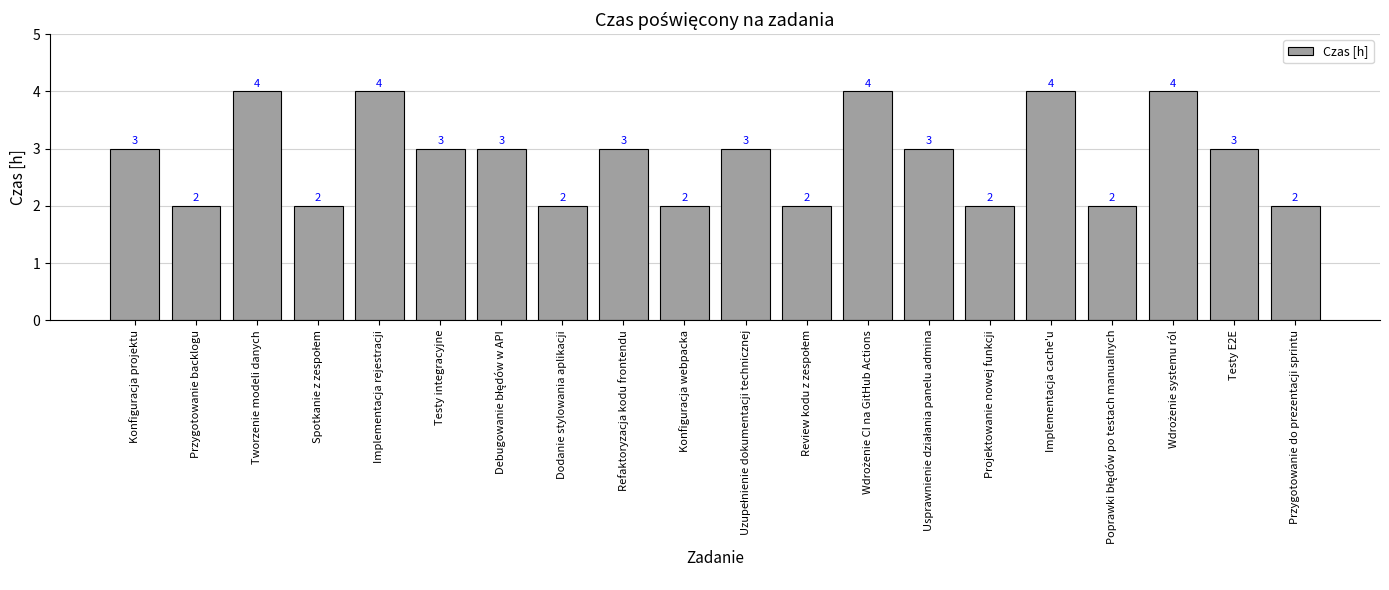

What is the ratio of the value at Testy E2E to the value at Testy integracyjne?

1.0